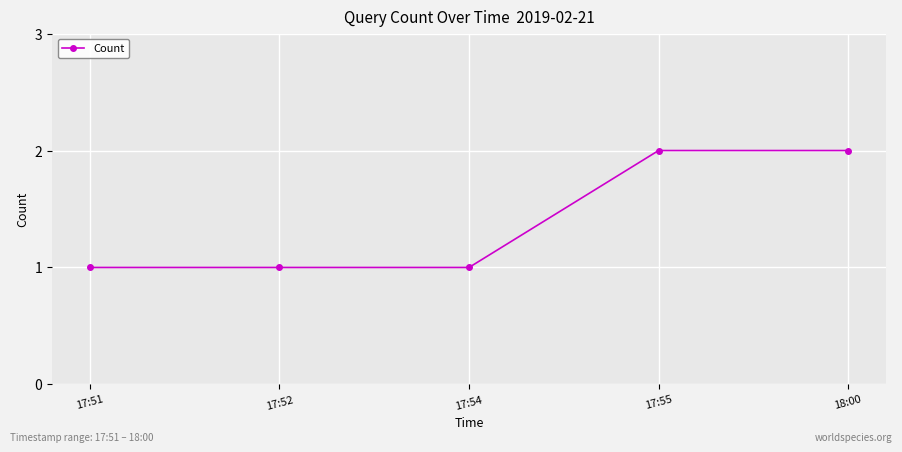

Approximately how many times larger is the value at 17:52 compared to 17:51?

1.0